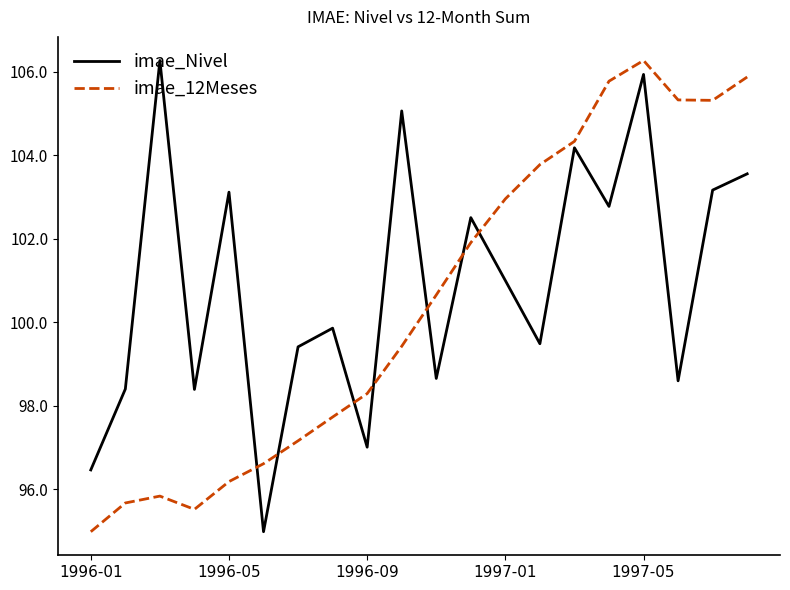

What is the minimum value for imae_Nivel?

95.0